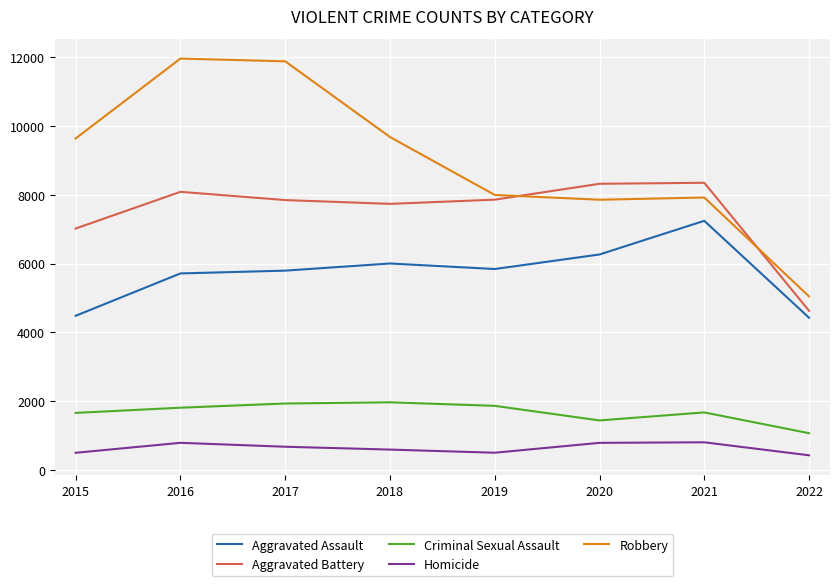

Which series has the widest spread of values?

Robbery